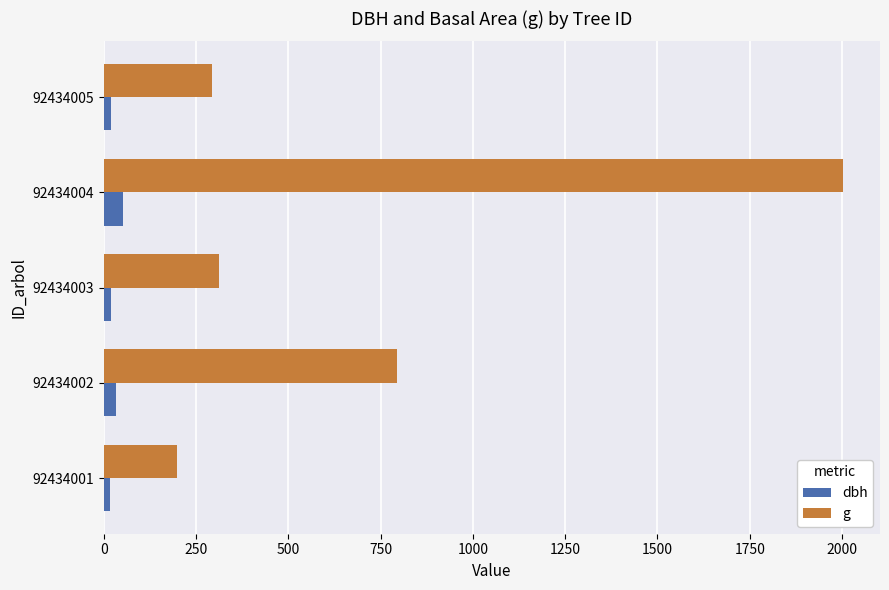

Rank the series at 92434003 from lowest to highest value.

dbh, g